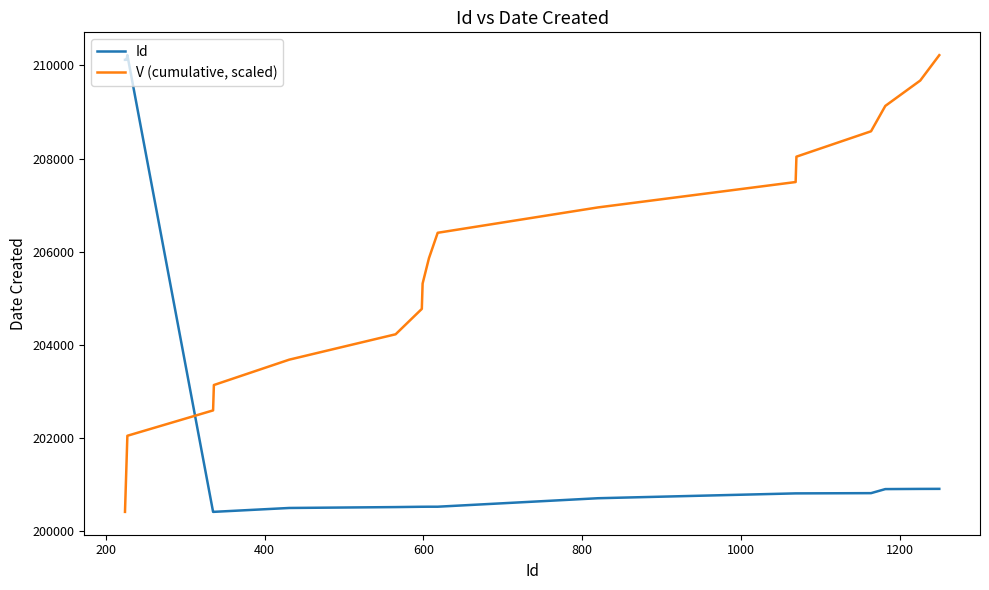

What is the maximum value shown in the chart?

210218.0